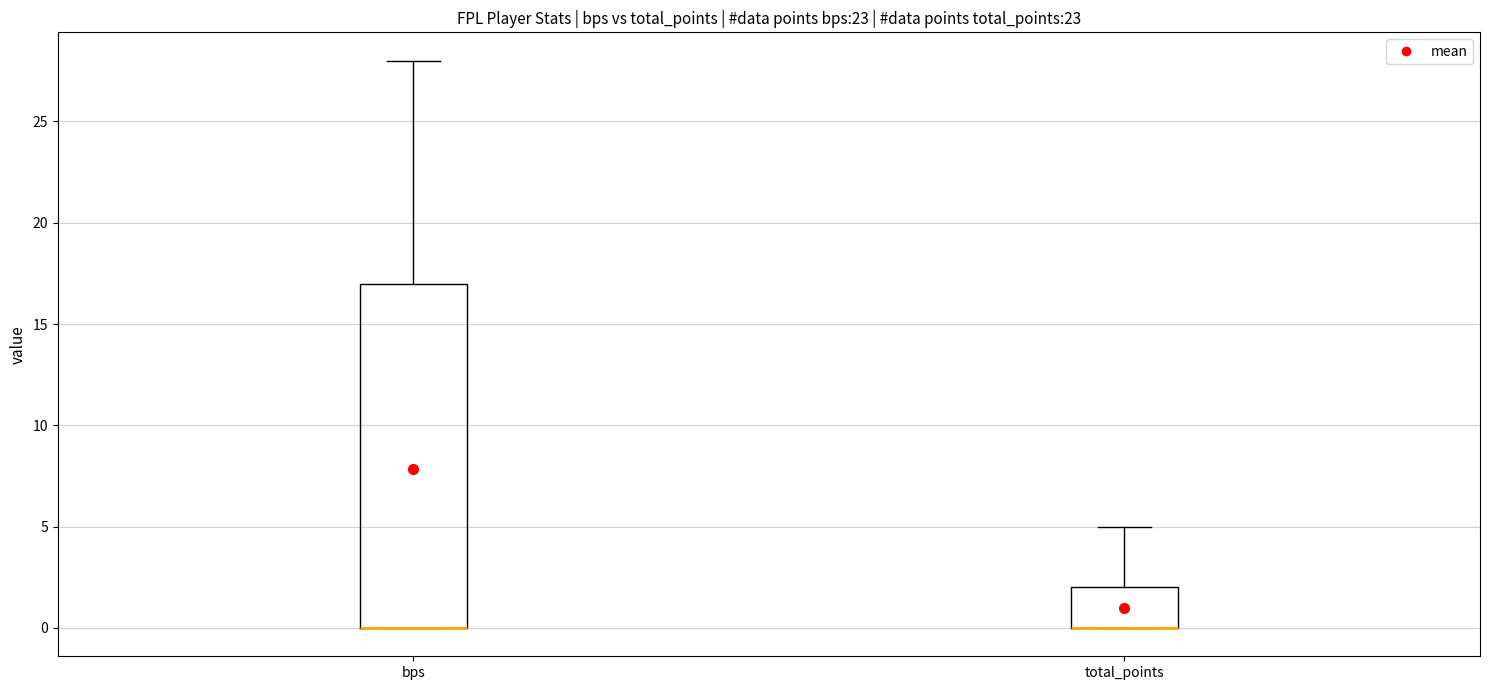

Where does the upper whisker of the box for bps end on the y-axis? The values are not printed on the chart, so give them approximately, as read against the axis.

28